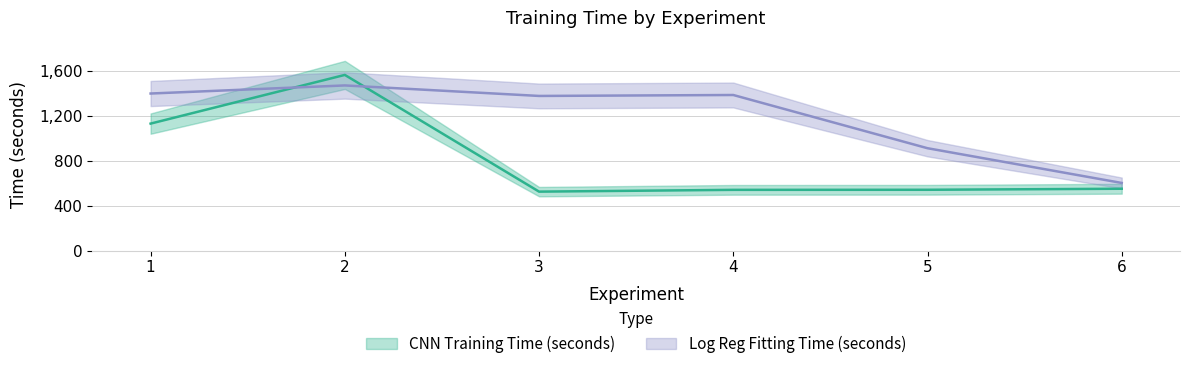

True or false: Log Reg Fitting Time (seconds) and CNN Training Time (seconds) intersect in this chart.

True